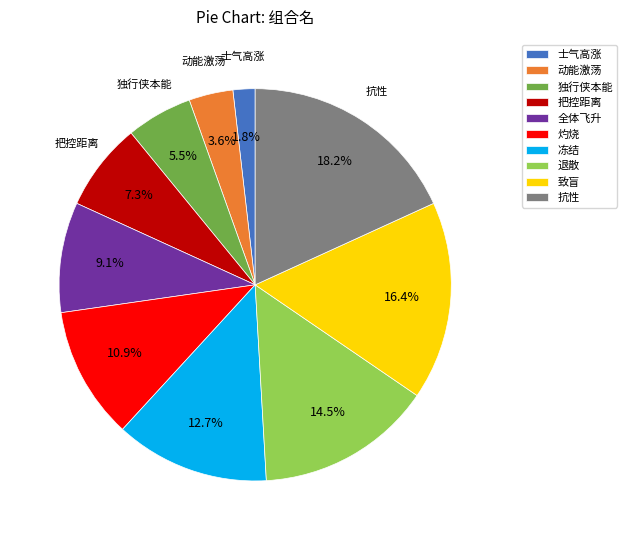

How much of the chart is everything except 灼烧?

89.1%